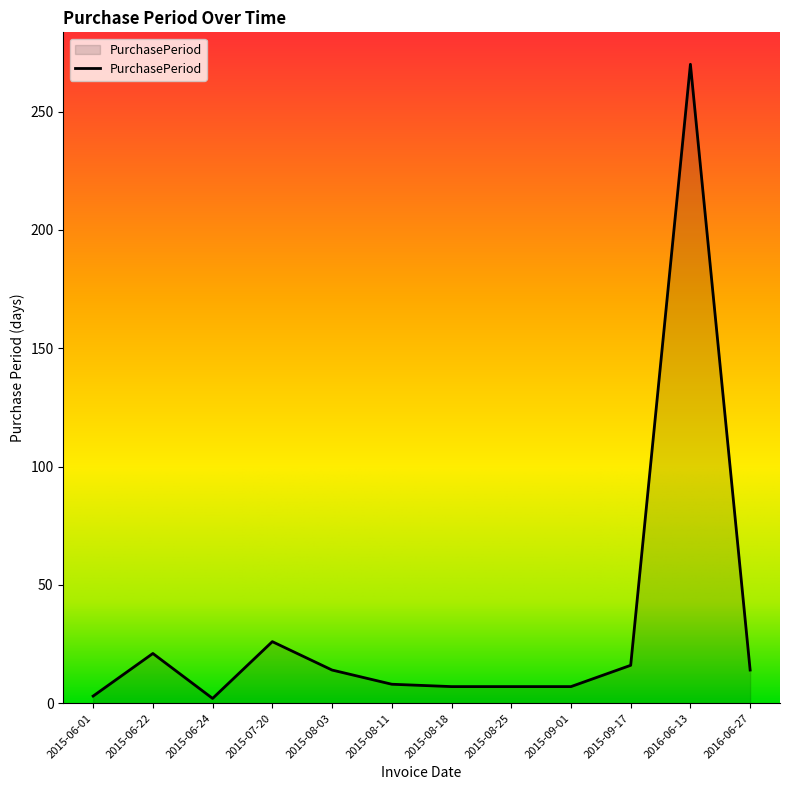

What is the ratio of the value at 2016-06-27 to the value at 2016-06-13?

0.1